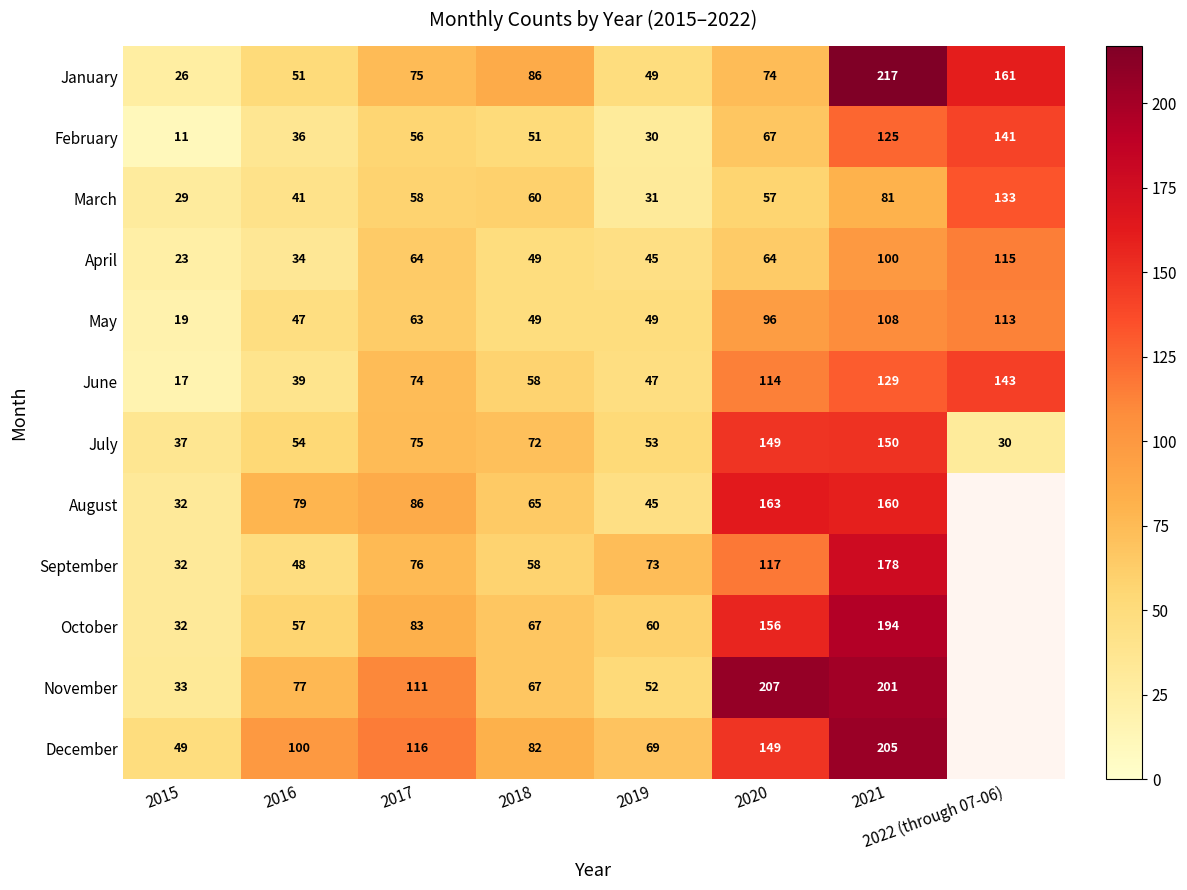

What is the sum of the August values at 2015 and 2020?

195